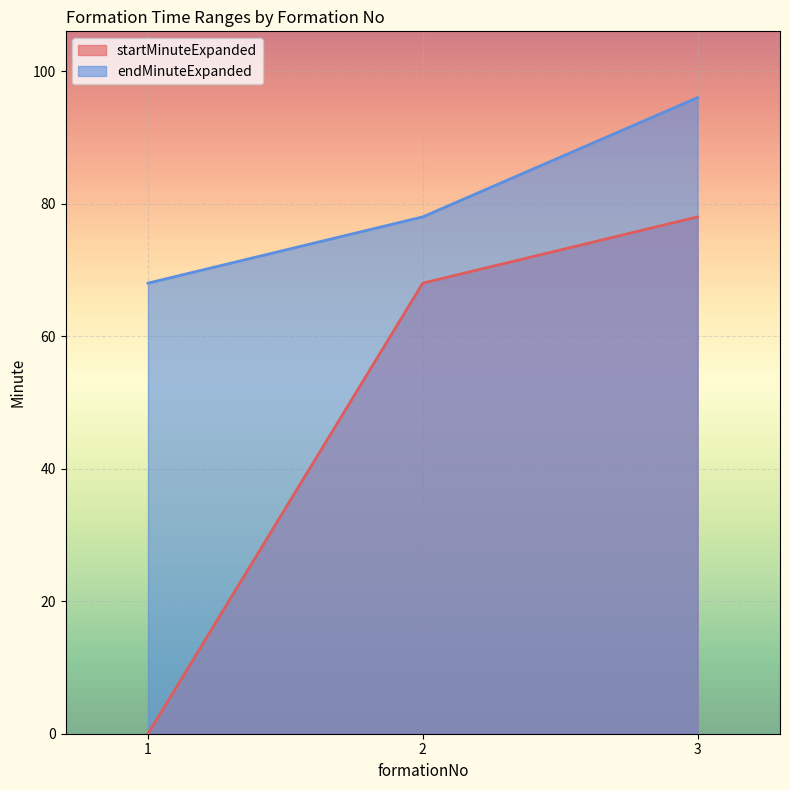

At which label is endMinuteExpanded closest to 82?

2